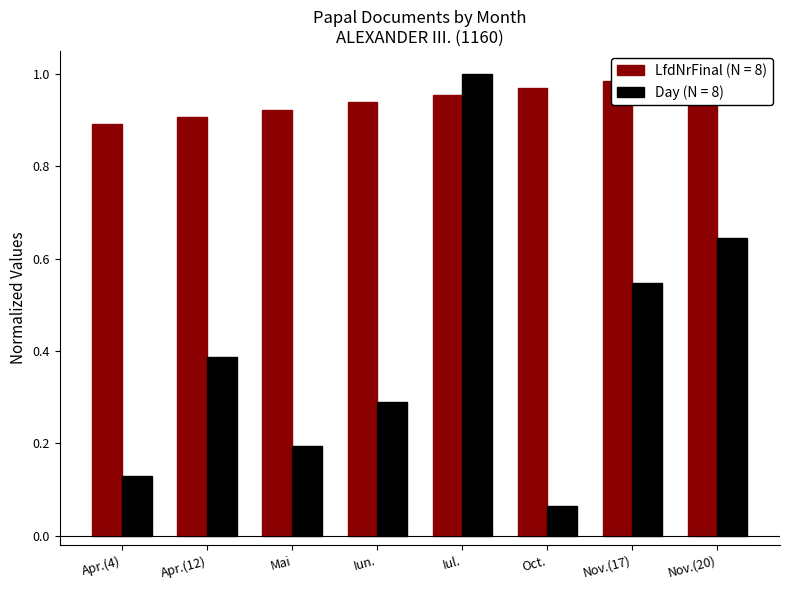

What is the difference between the highest and lowest values at Mai?

0.7